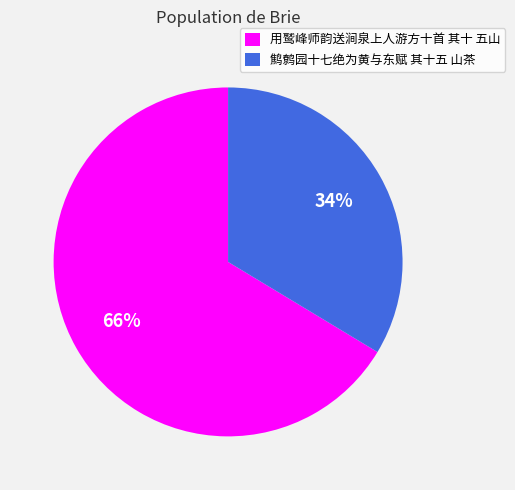

To the nearest percent, what is the average slice percentage?

50%